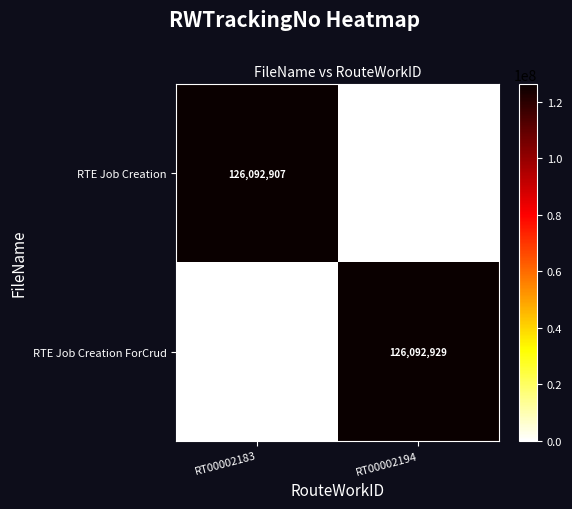

Is the value of RTE Job Creation ForCrud at RT00002194 greater than the value of RTE Job Creation at RT00002183?

Yes